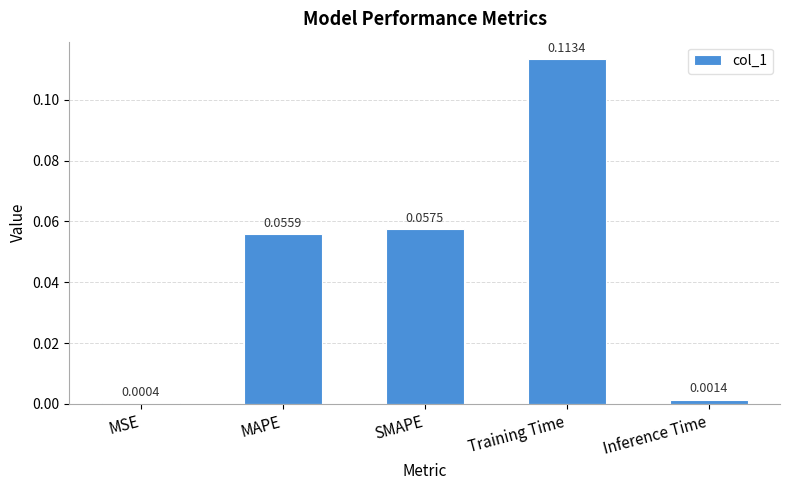

At which label is the value closest to 0?

MSE